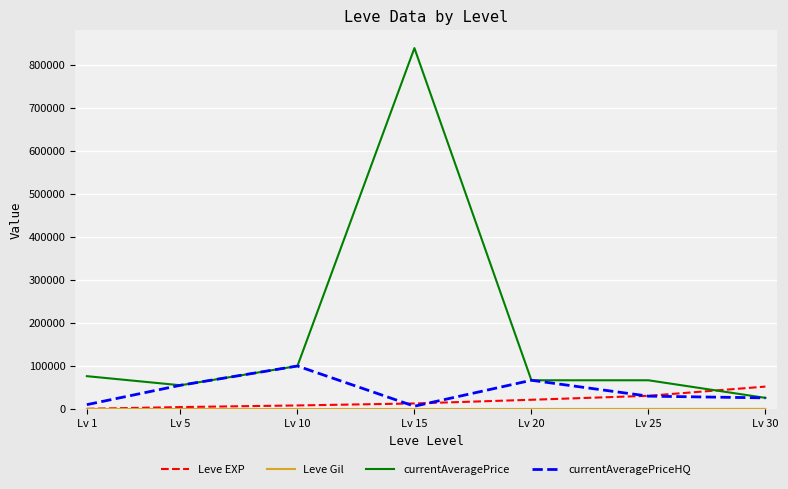

Which series has the largest range (max minus min)?

currentAveragePrice